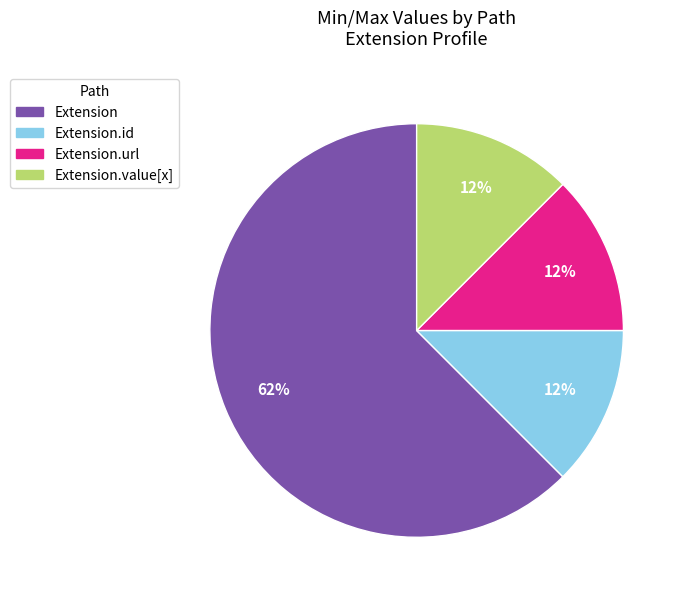

To the nearest percent, what is the average slice percentage?

25%